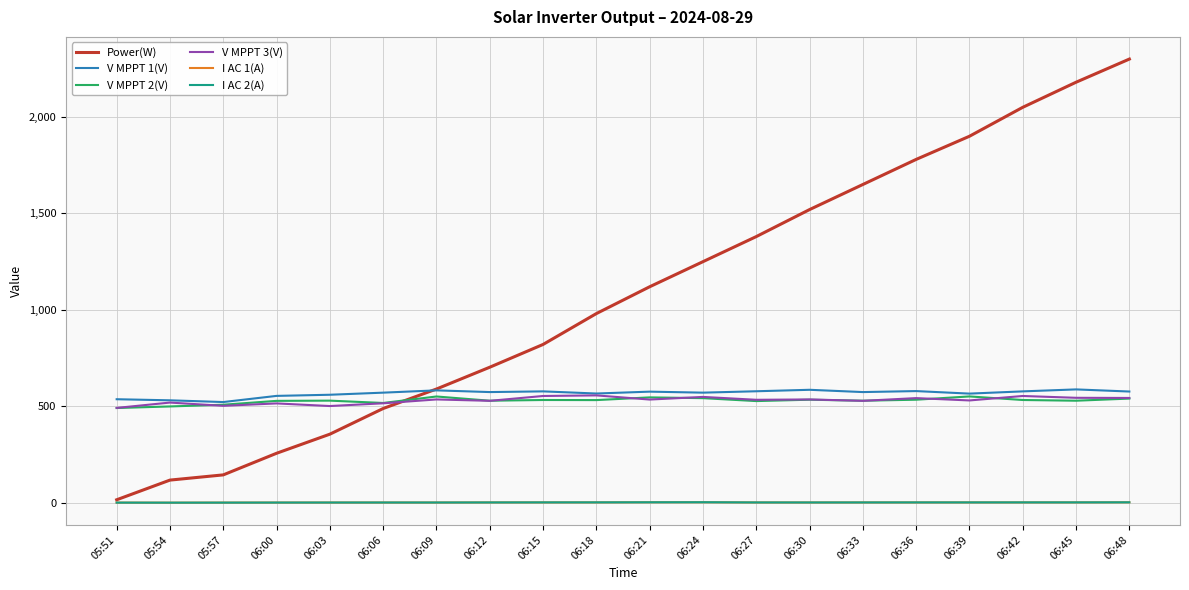

The value of V MPPT 1(V) at 05:57 is 746.2. True or false?

False